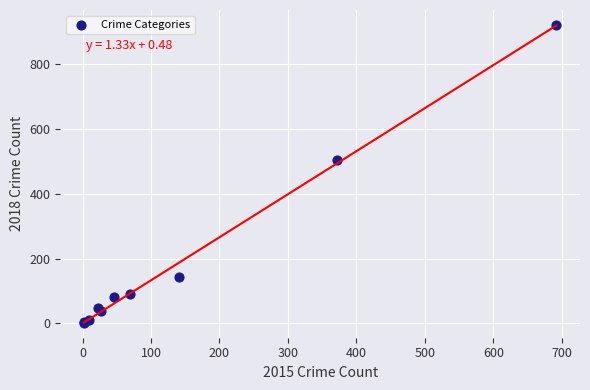

What Y value in the scatter plot is closest to 462?

505